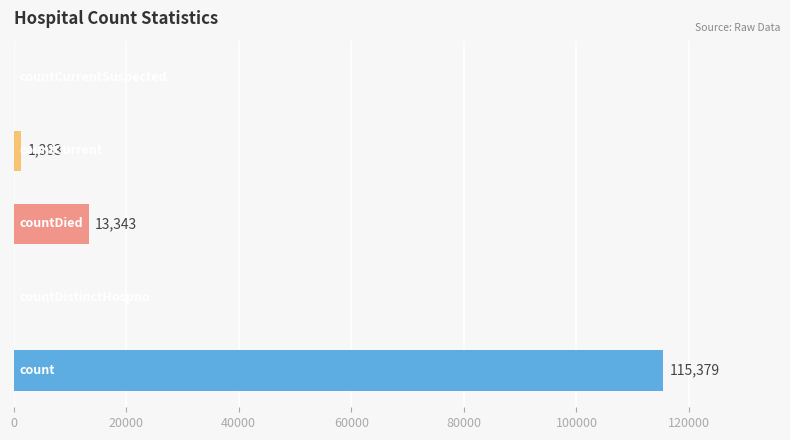

What is the greatest value displayed?

115379